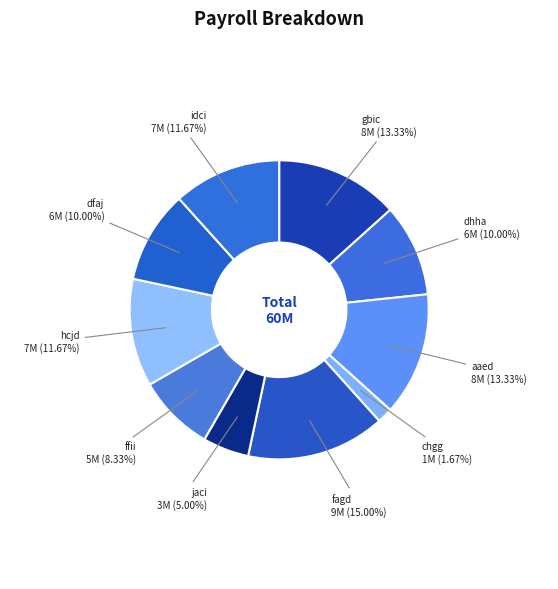

Does any single category account for the majority?

No